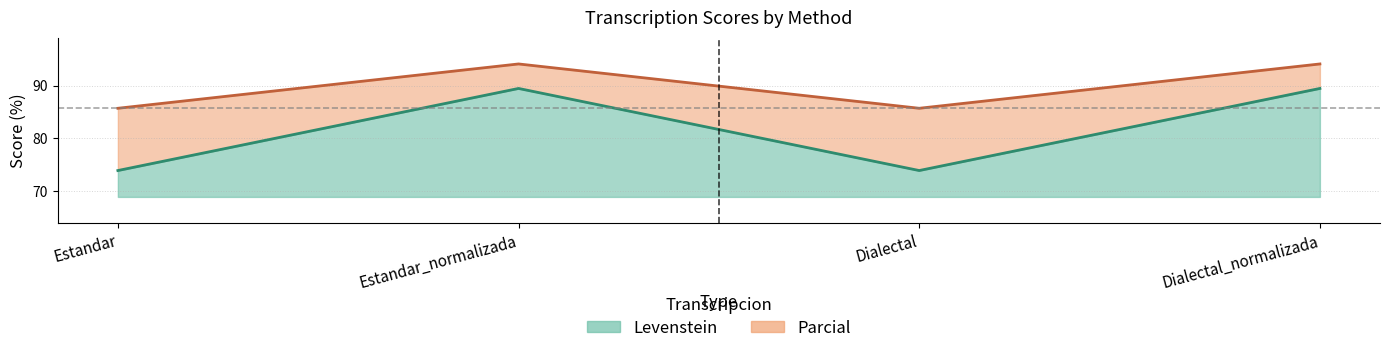

Does the chart have visible grid lines?

Yes